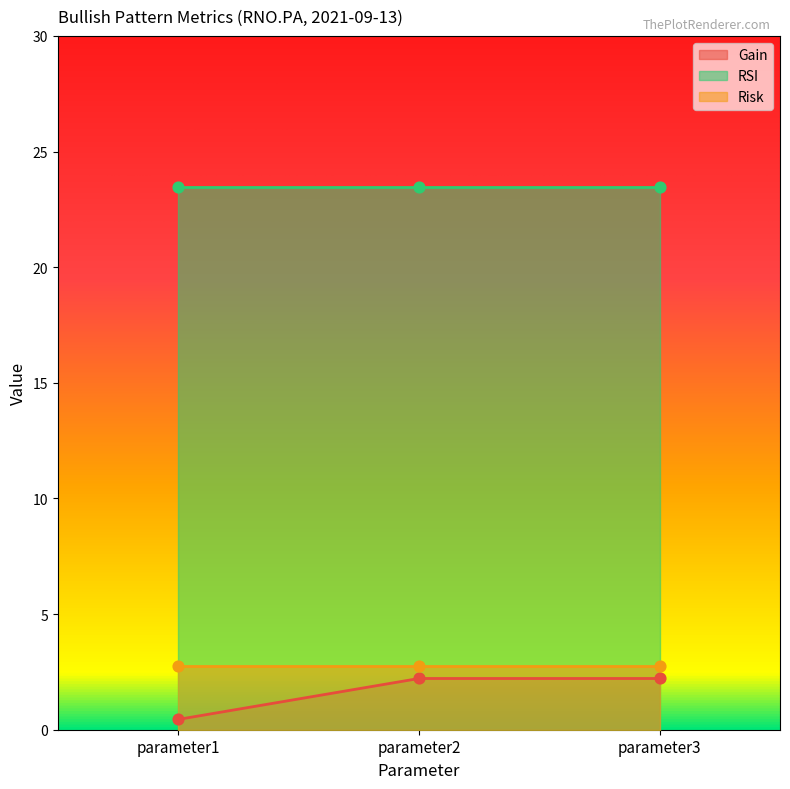

What is the total value across all series at parameter3?

28.5